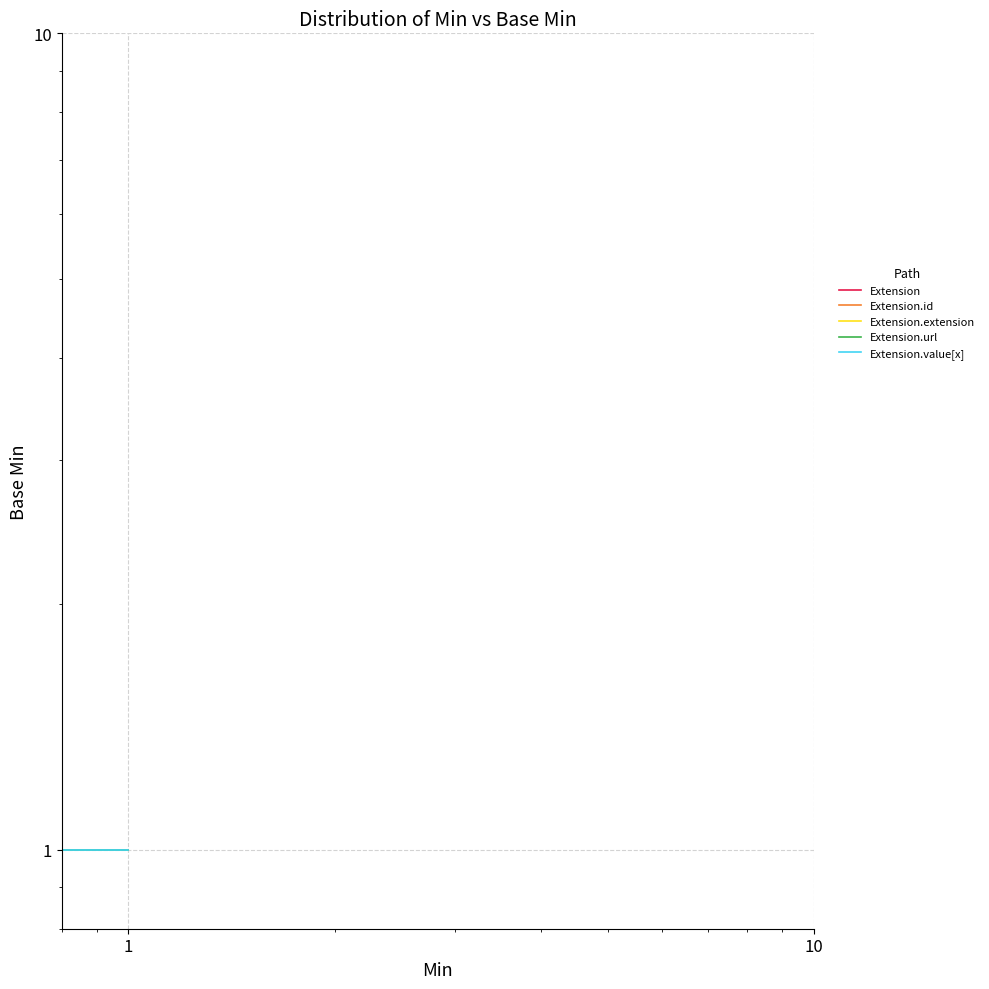

What is the sum of all Extension.value[x] values?

2